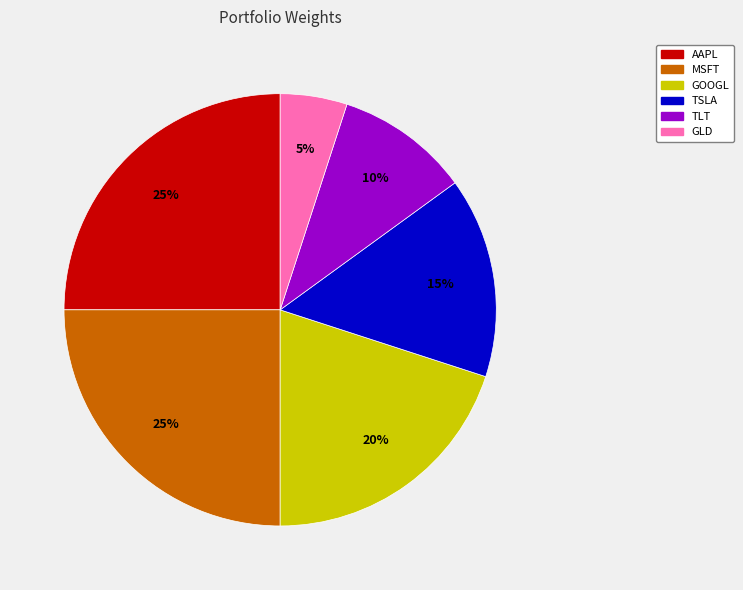

To the nearest percent, what is the difference between the largest and smallest slice percentages?

20%